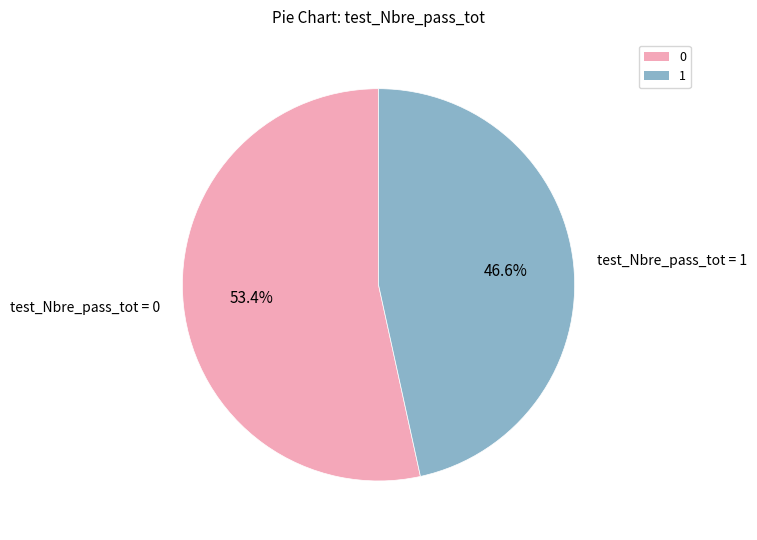

Do test_Nbre_pass_tot = 1 and test_Nbre_pass_tot = 0 together represent more than half of the pie?

Yes